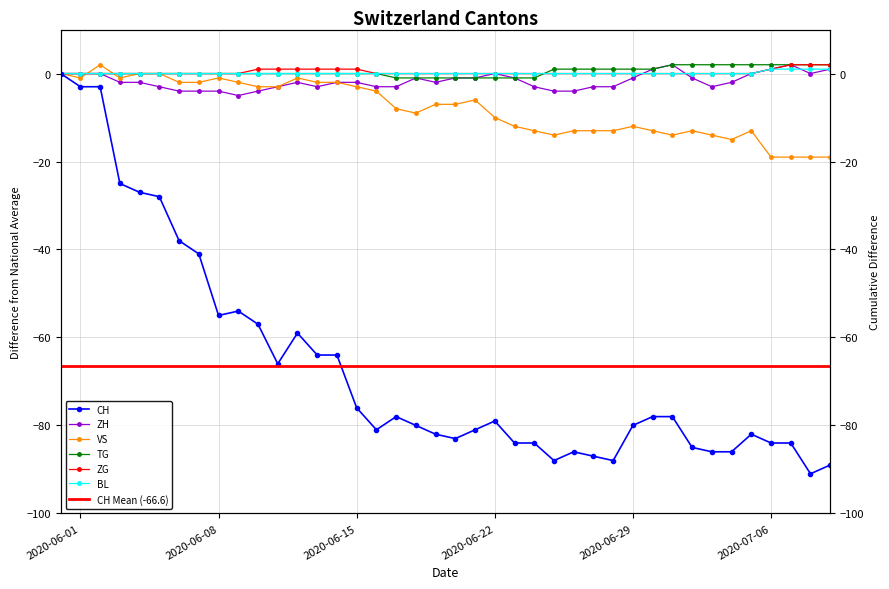

At which label does ZG reach its peak?

2020-07-07